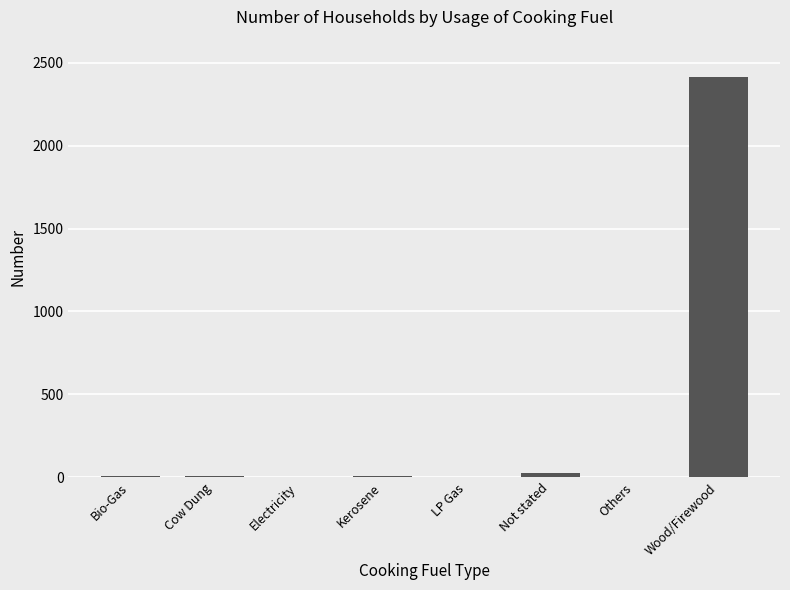

Are the bars horizontal?

No